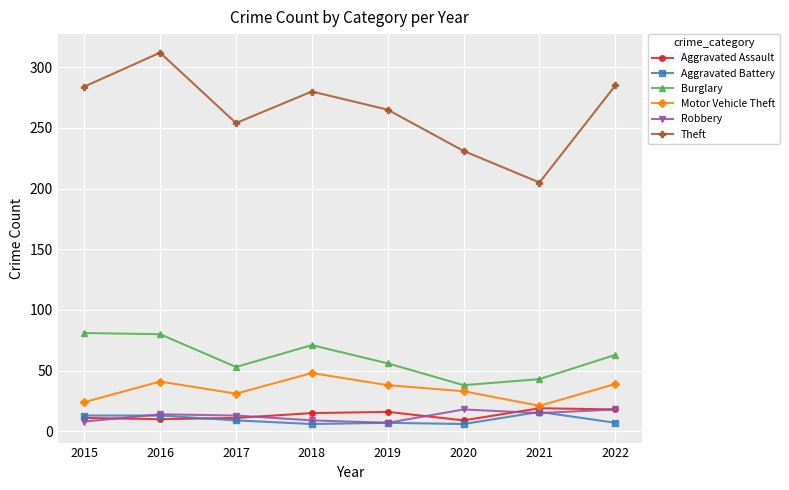

Between 2020 and 2022, which series saw the biggest shift?

Theft